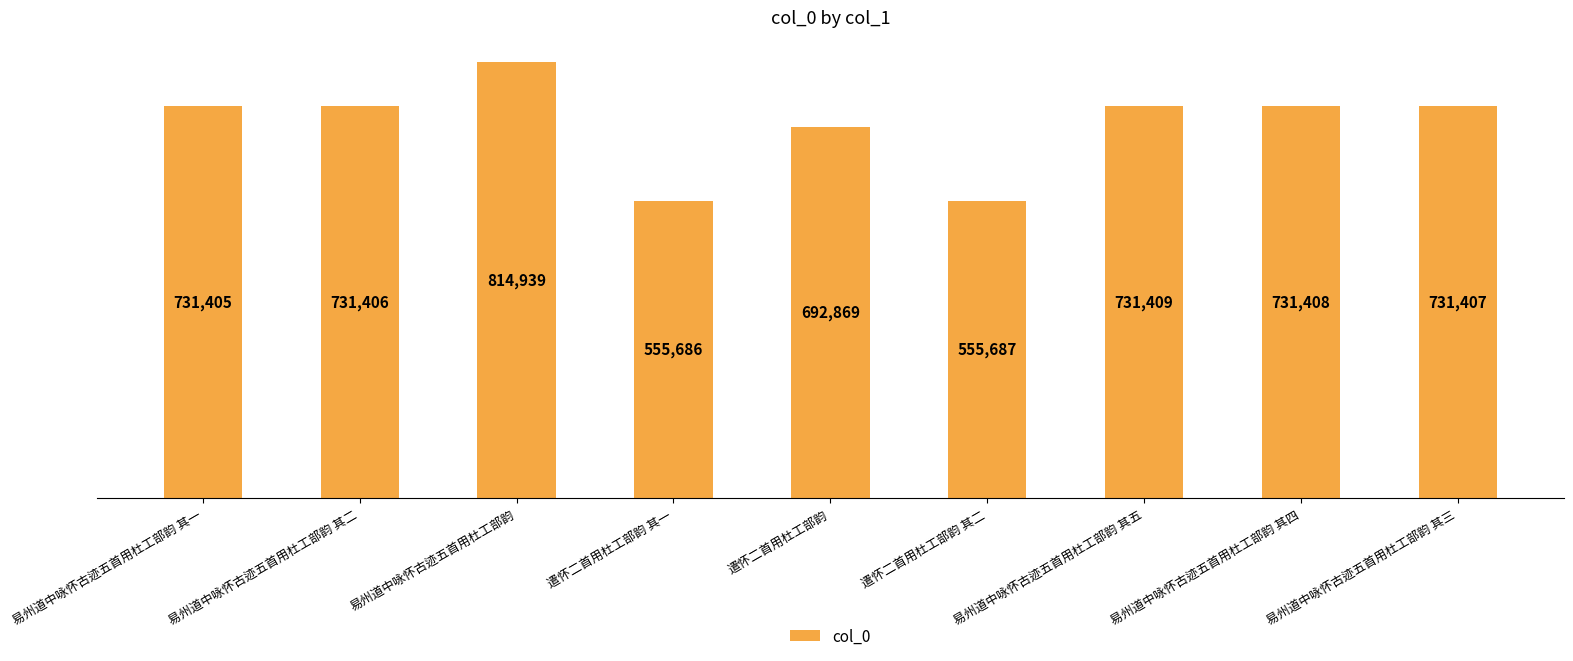

What is the approximate value at 遣怀二首用杜工部韵 其一?

555686